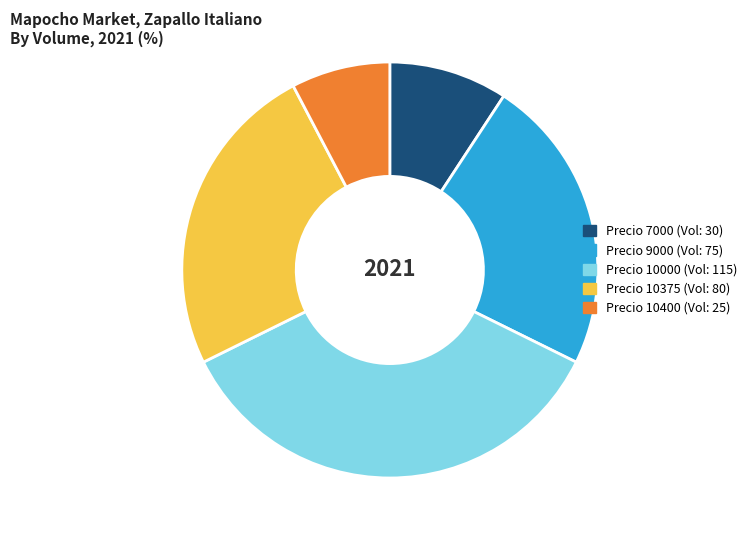

Is there any slice that represents more than half of the pie?

No